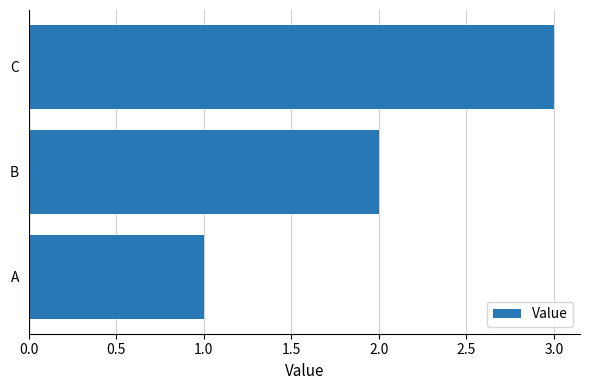

What is the change in value from A to B?

+1